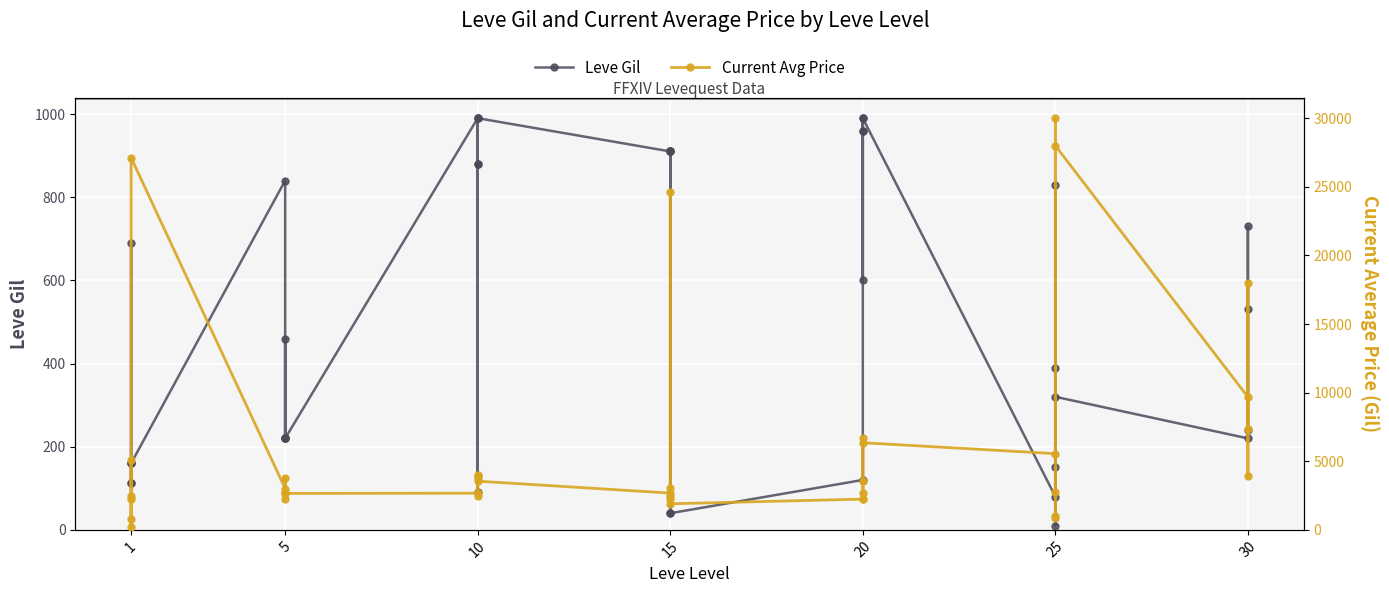

List the series in order of their overall mean, lowest first.

Leve Gil, Current Avg Price